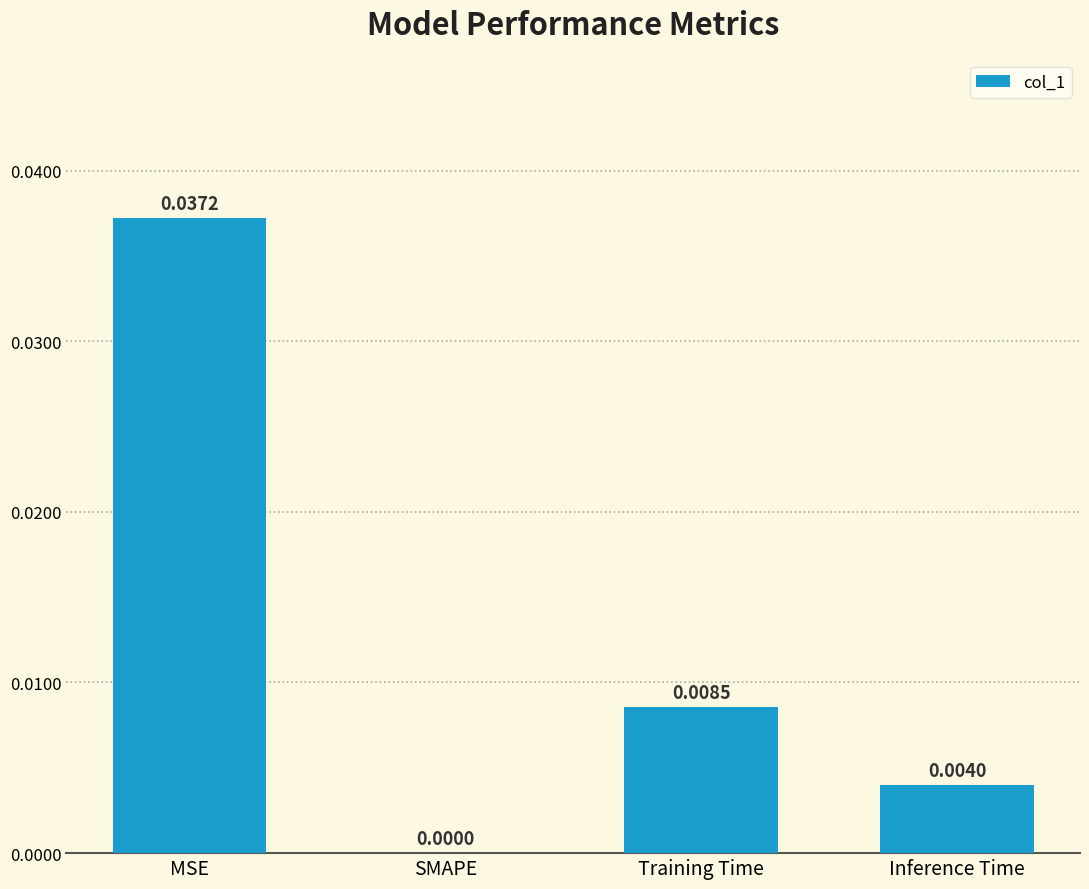

Which label corresponds to the largest value in the chart?

MSE